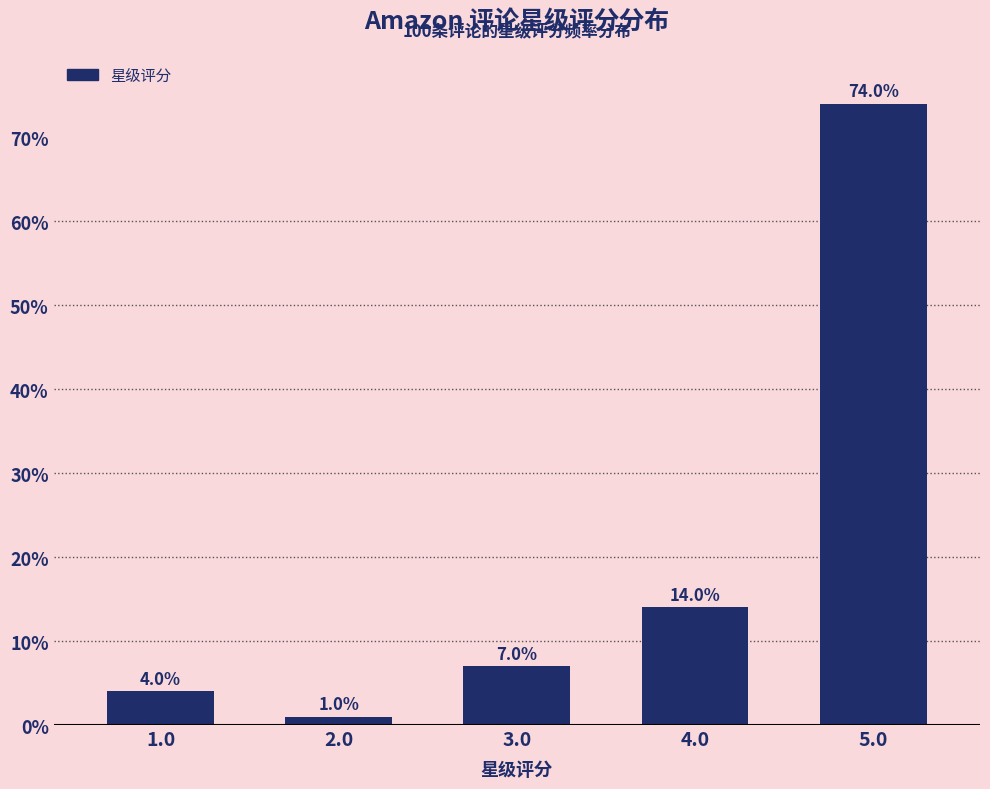

Reading left to right, what are all the values shown in this chart?

4.0	1.0	7.0	14.0	74.0